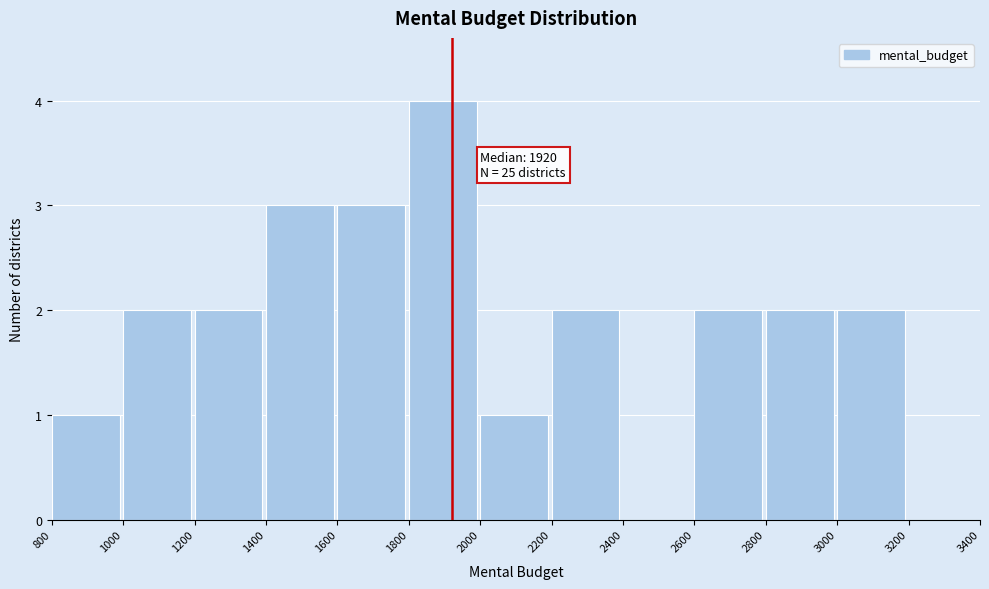

Which range on the x-axis has the tallest bar?

1800 to 2000